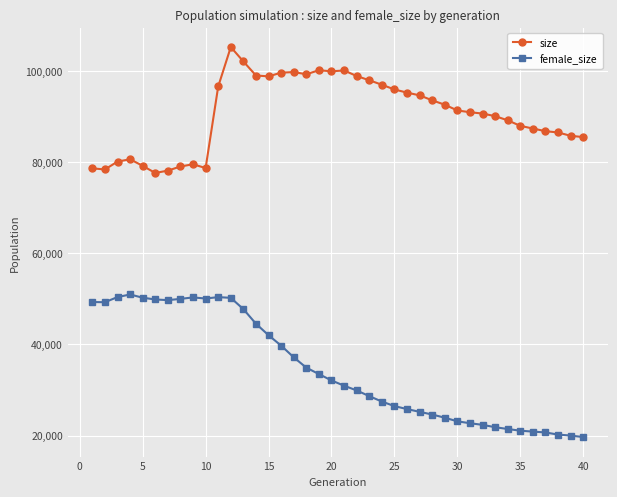

How many lines are shown in the chart?

2